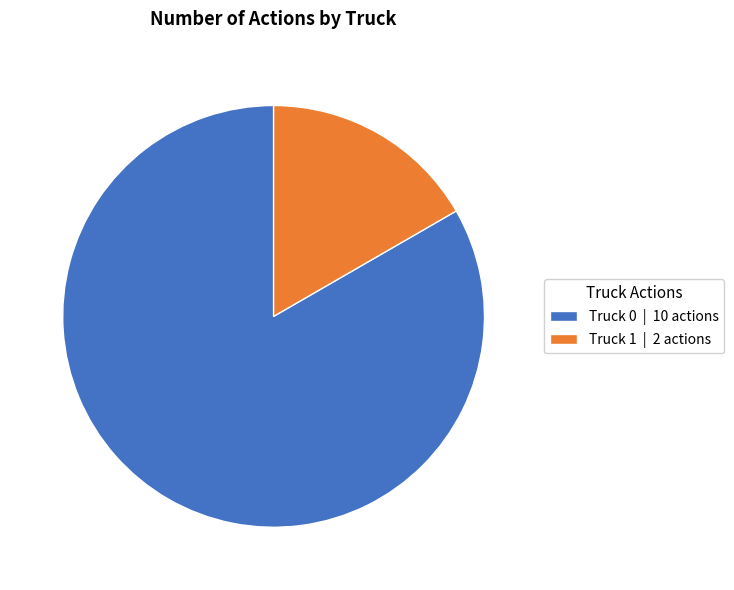

The Truck 0 | 10 actions slice represents 91% of the pie. True or false?

False